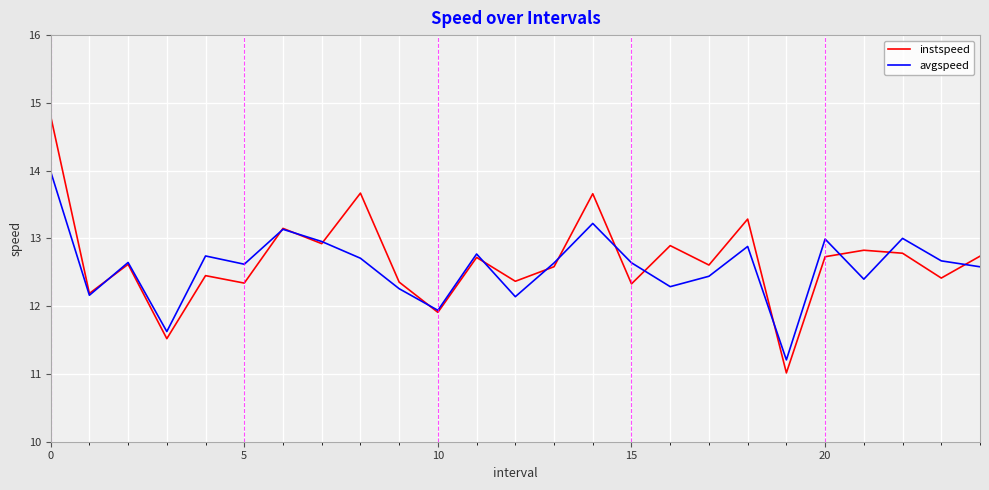

Rank the series by their maximum value, from highest to lowest.

instspeed, avgspeed